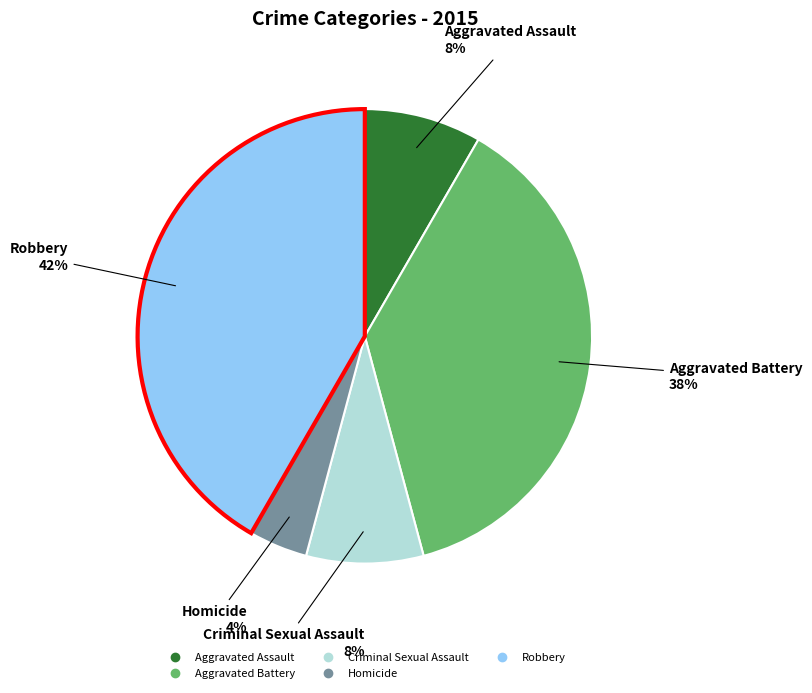

What is the ratio of the value at Homicide to the value at Aggravated Battery?

0.1